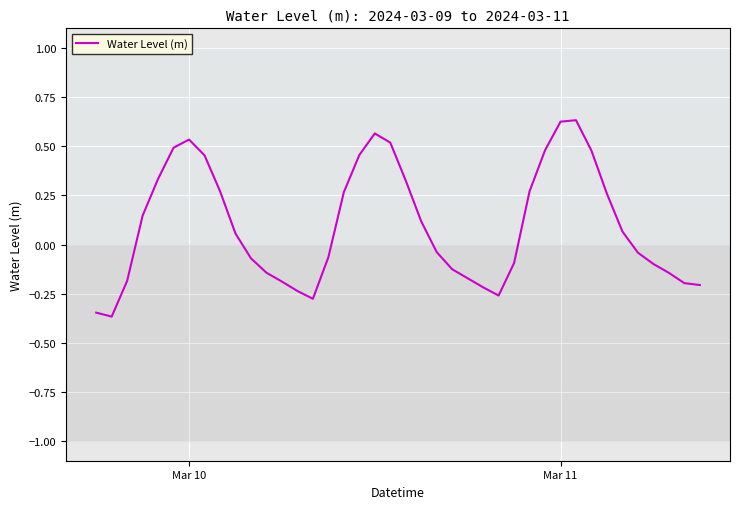

What is the difference between the maximum and minimum values?

1.0